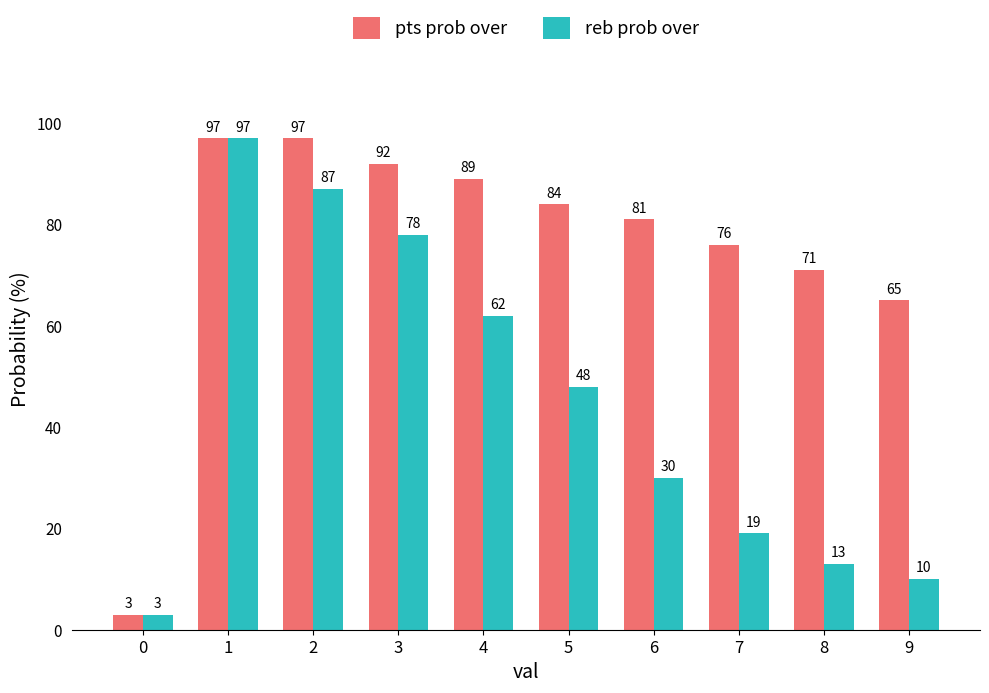

At which category is the sum across all series the highest?

1